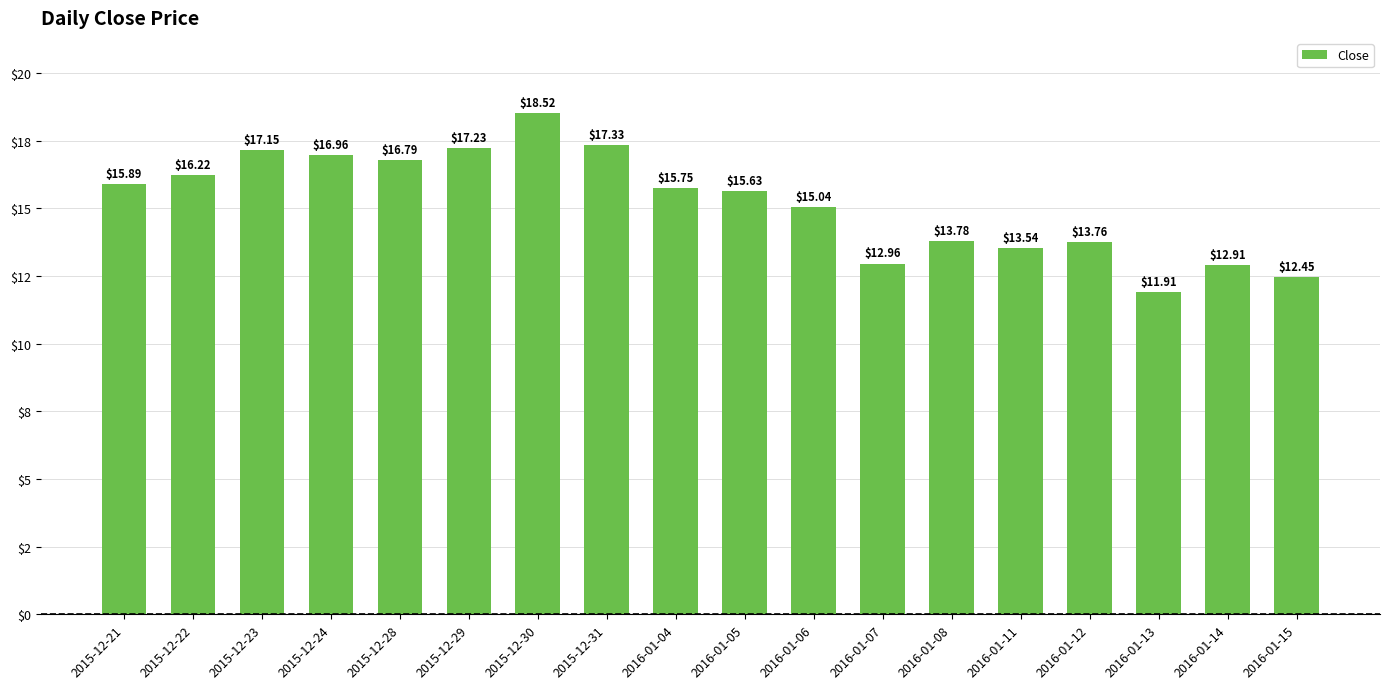

At which label does the data first exceed 15?

2015-12-21